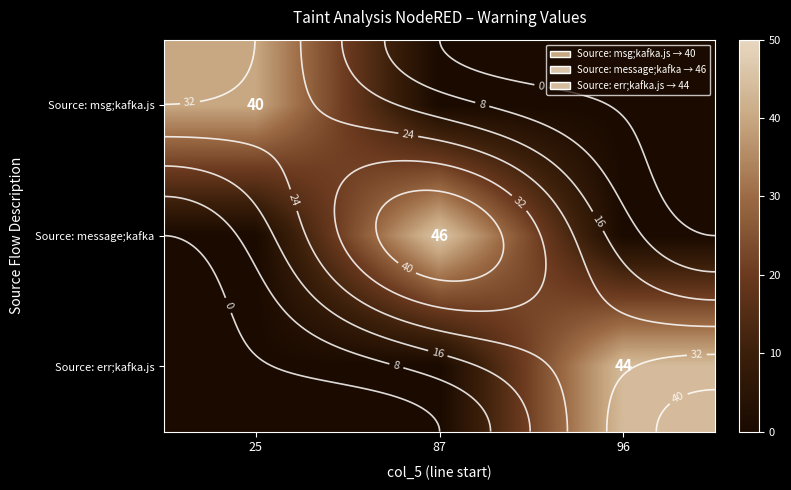

Is it true that Source: msg;kafka.js equals -23 at 96?

False